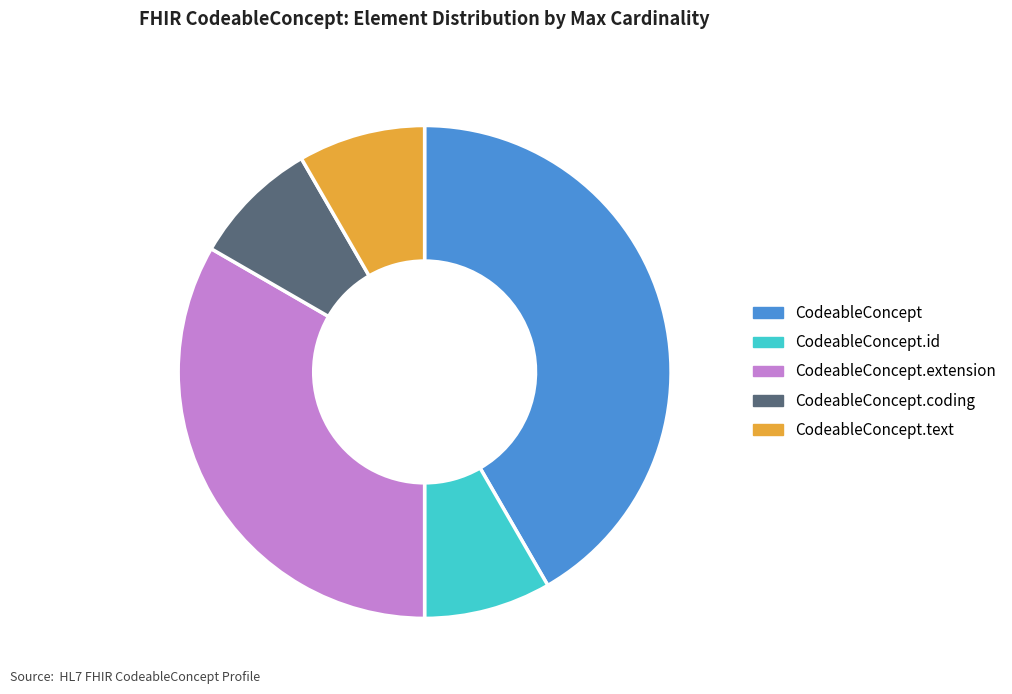

Does CodeableConcept.coding account for over 50% of the chart?

No